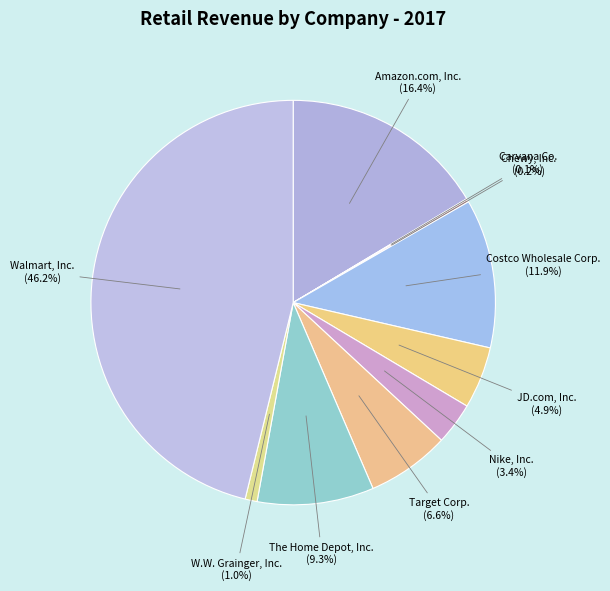

Does any single category account for the majority?

No